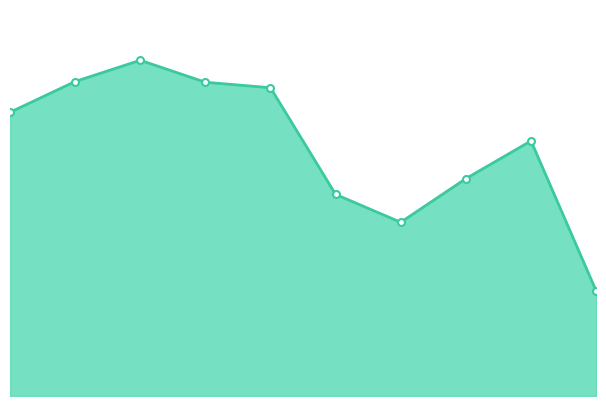

Does the chart have visible grid lines?

No